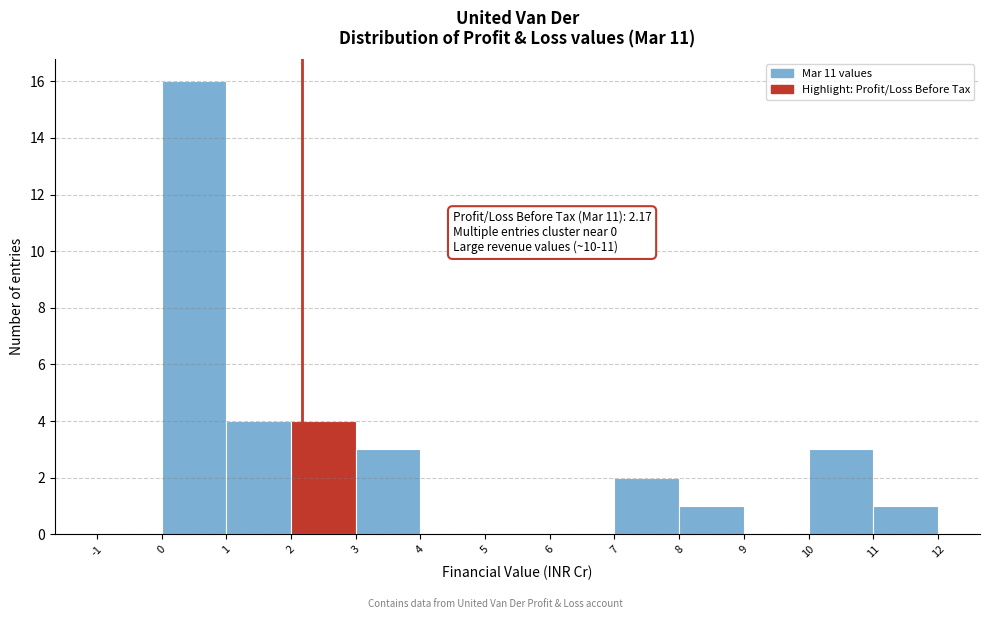

Which range on the x-axis has the tallest bar?

0 to 1